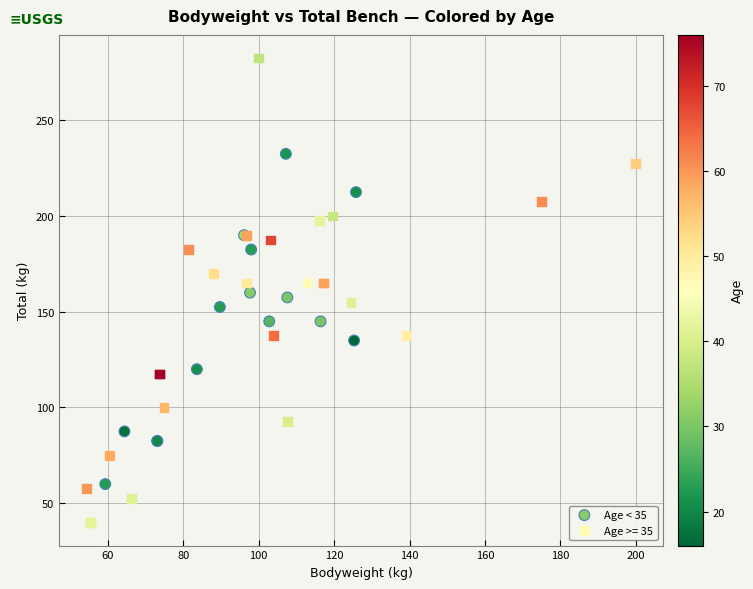

Which series has the largest Y range (max minus min)?

Age >= 35